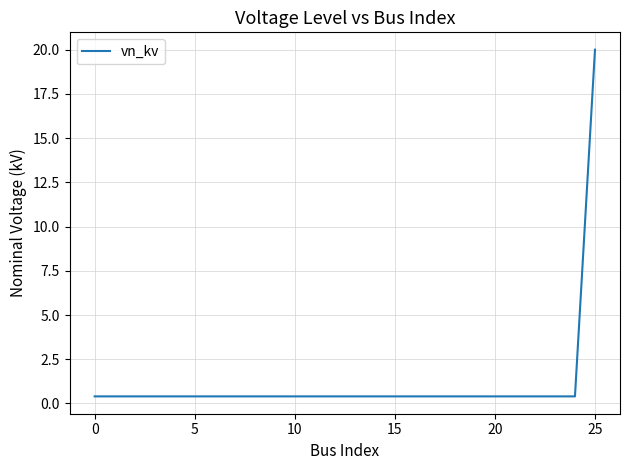

What is the maximum value shown in the chart?

20.0